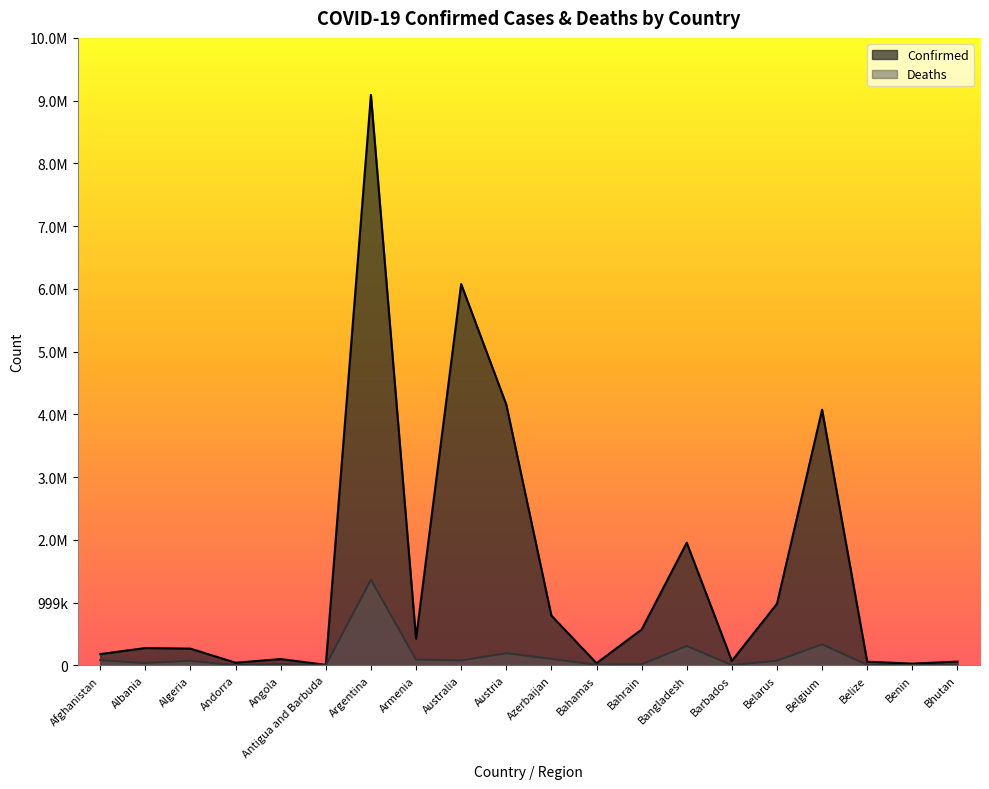

In Deaths, how many points are lower than both neighbors (excluding endpoints)?

6